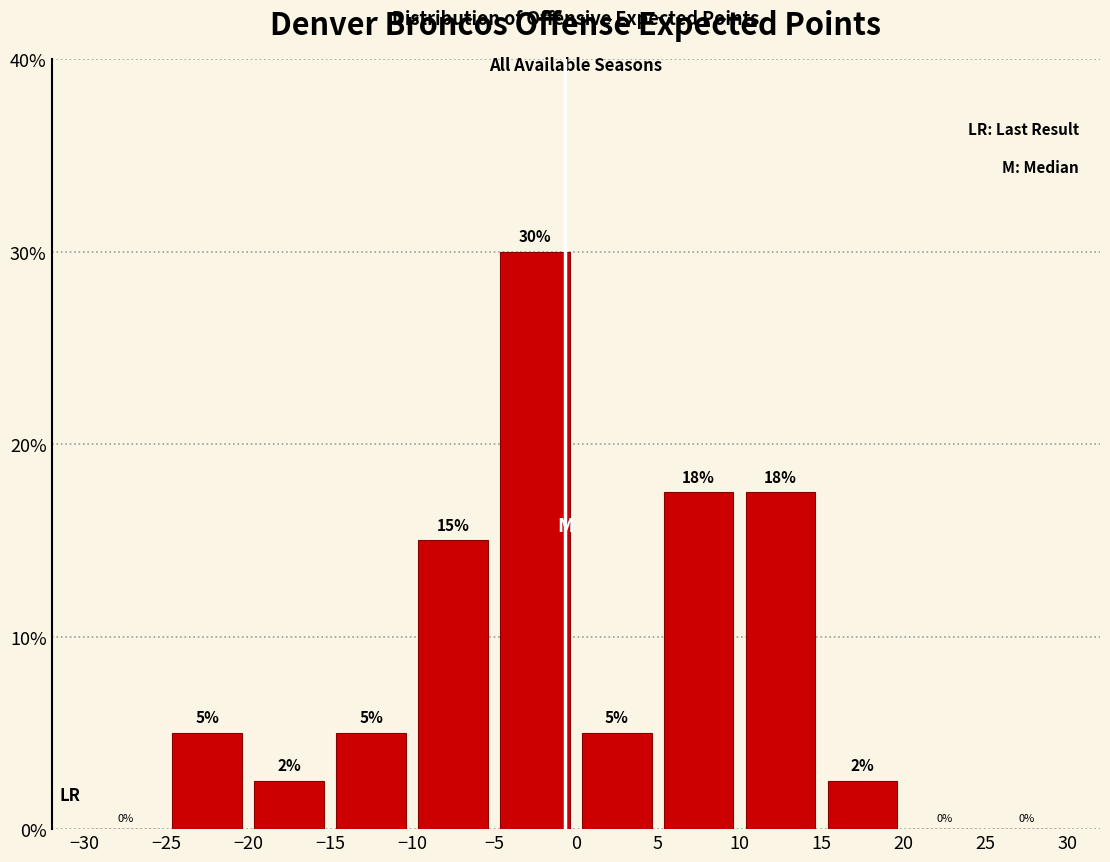

Which range on the x-axis has the tallest bar?

-5 to 0